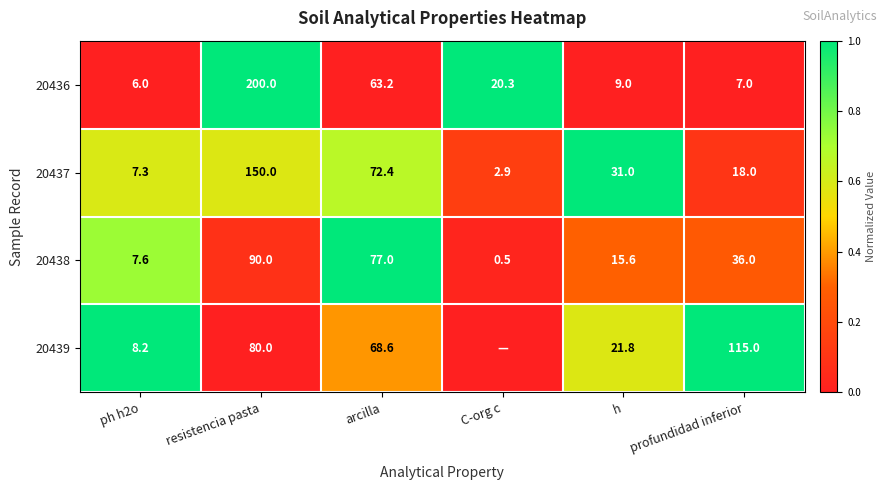

What is the approximate value of 20436 at arcilla?

63.2